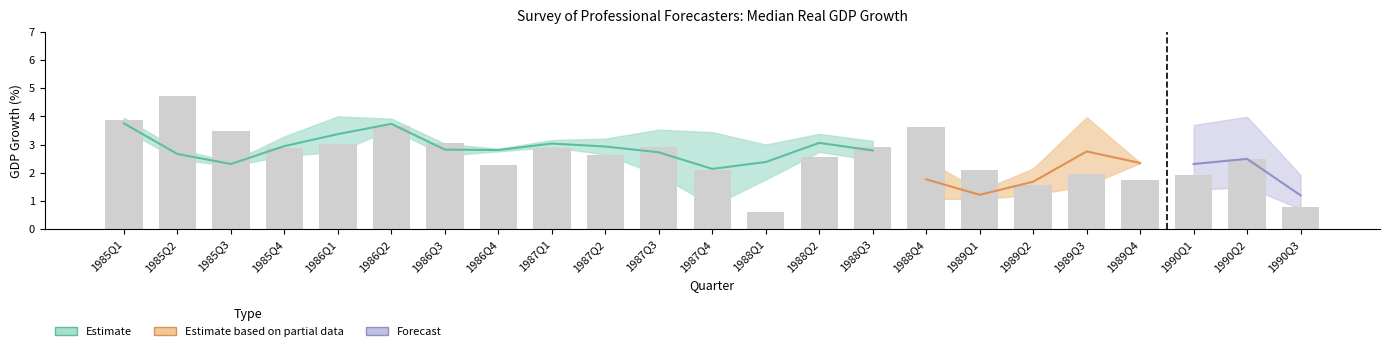

Does the chart contain any negative values?

No